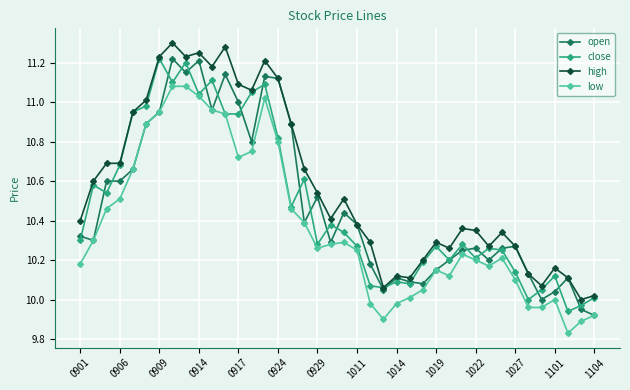

Which series has the largest total across all categories?

high